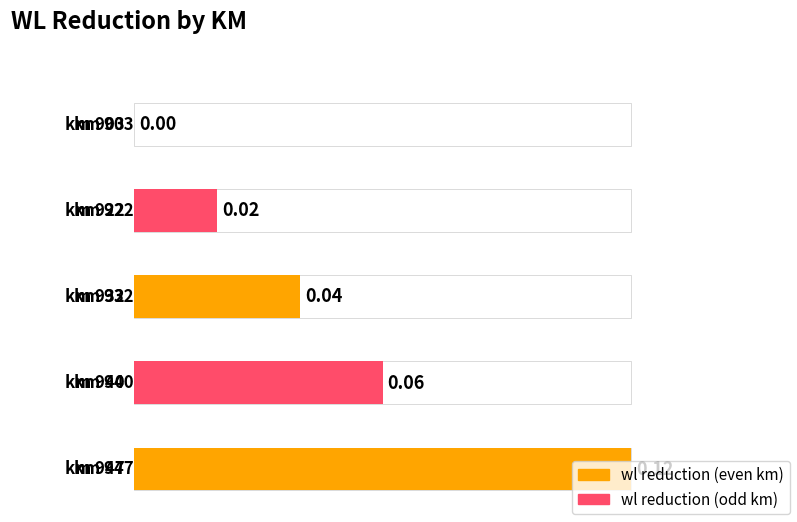

What is the maximum value shown in the chart?

0.1